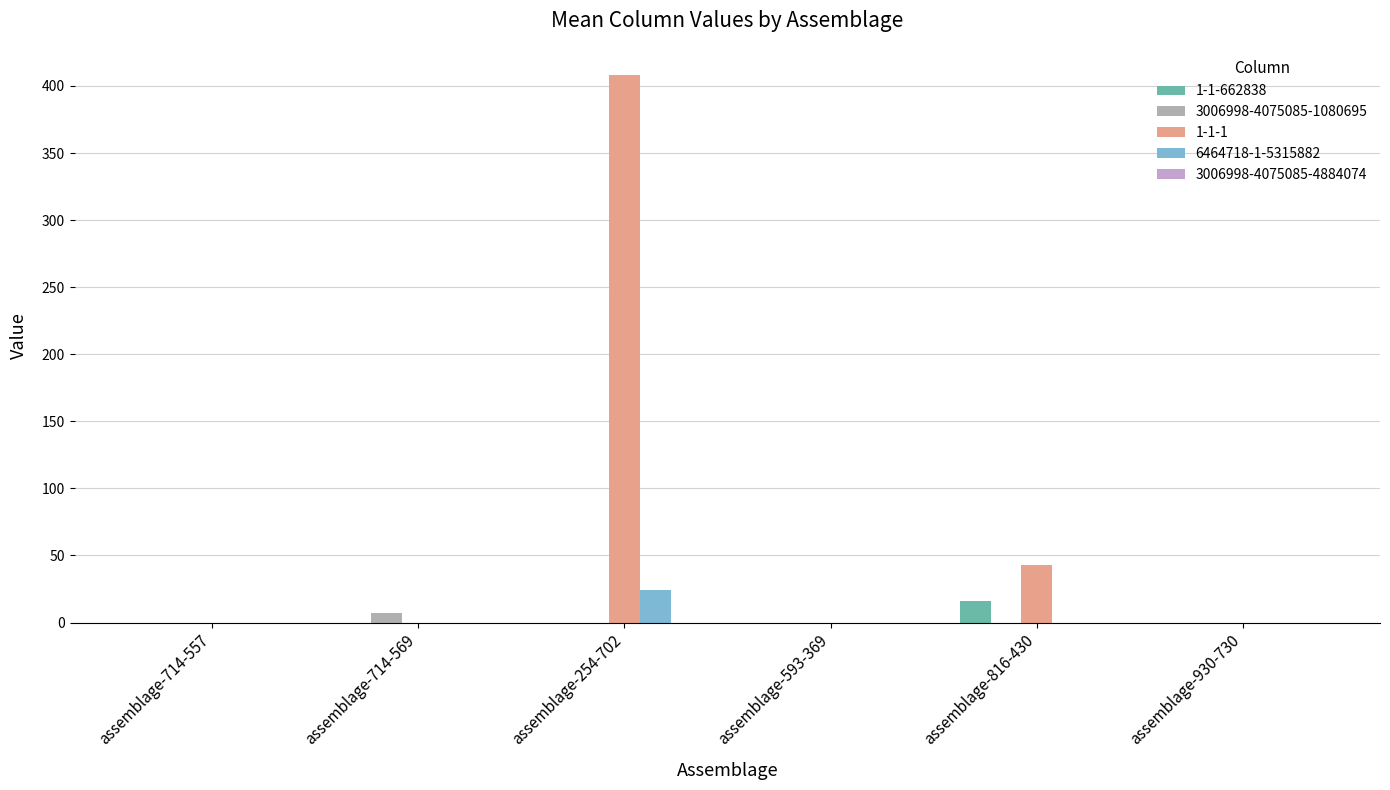

What is the highest value of the 1-1-1 series?

408